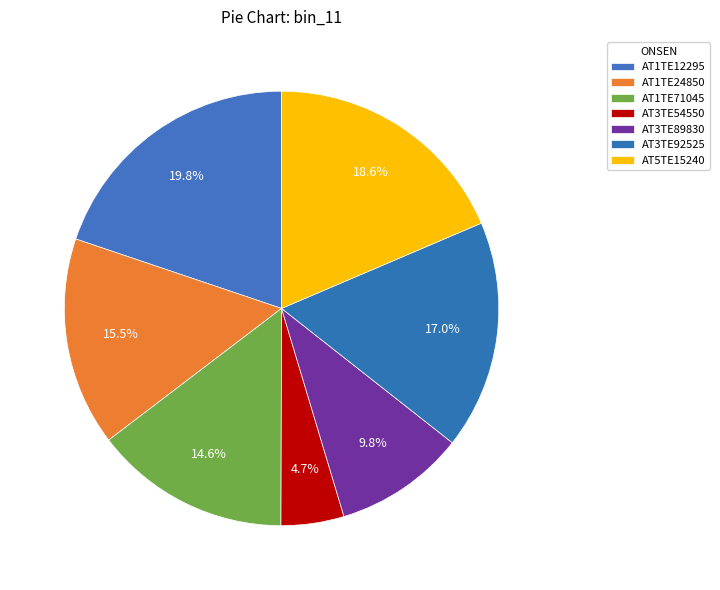

Is there any slice that represents more than half of the pie?

No